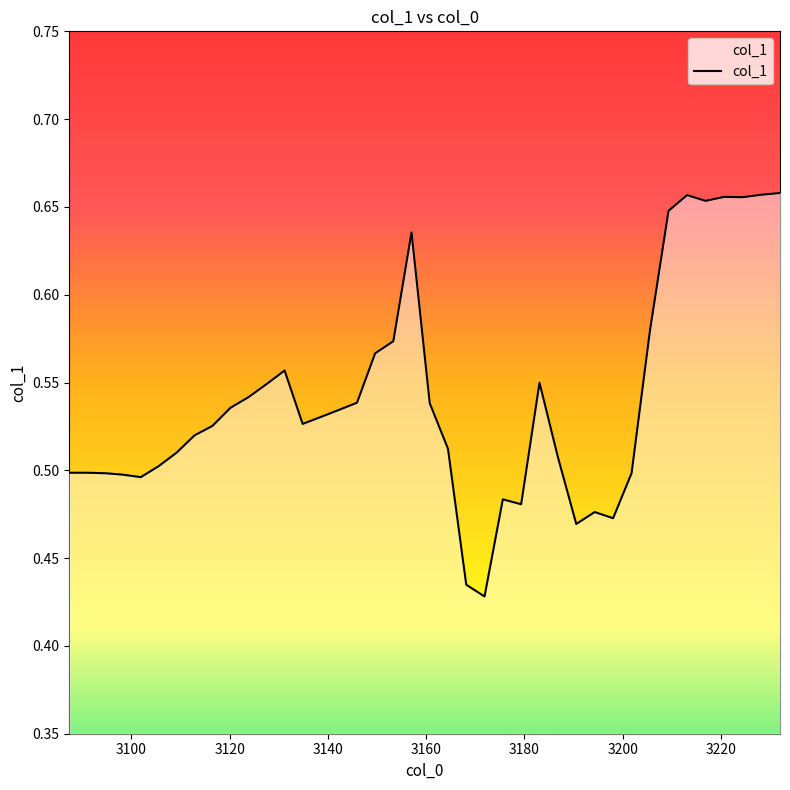

Where is the first local minimum?

3101.9303338403793